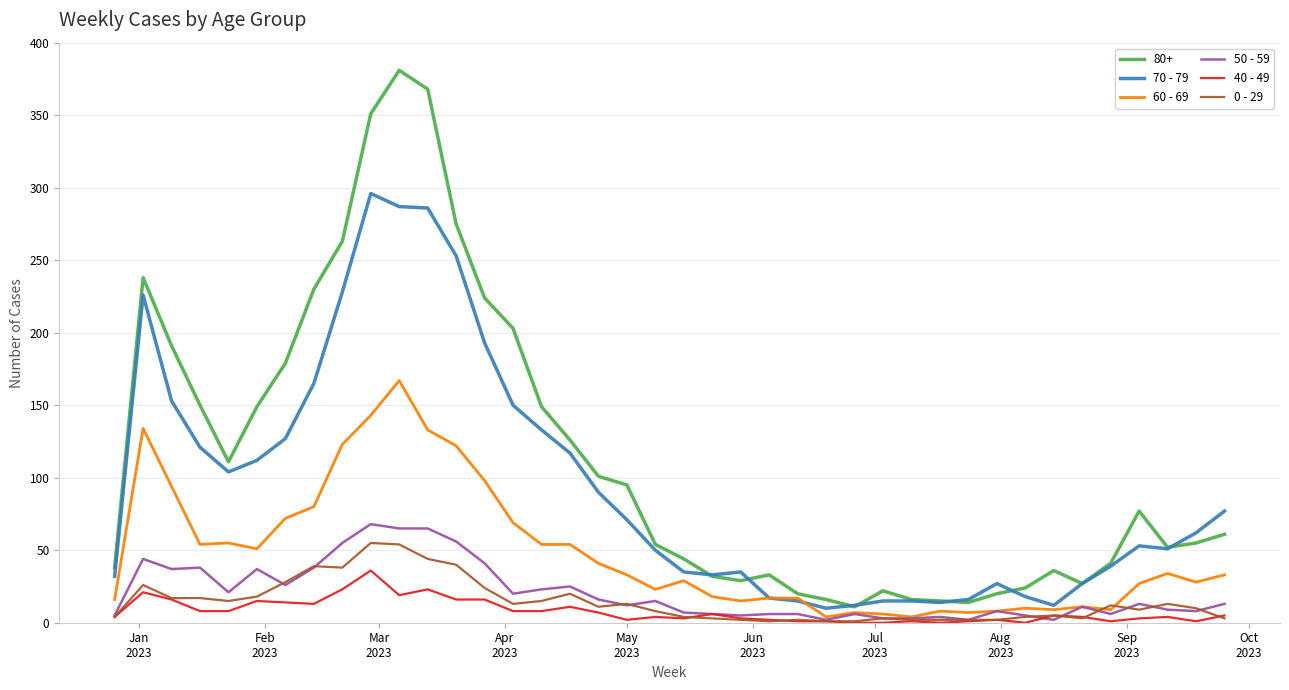

What is the maximum value shown in the chart?

381